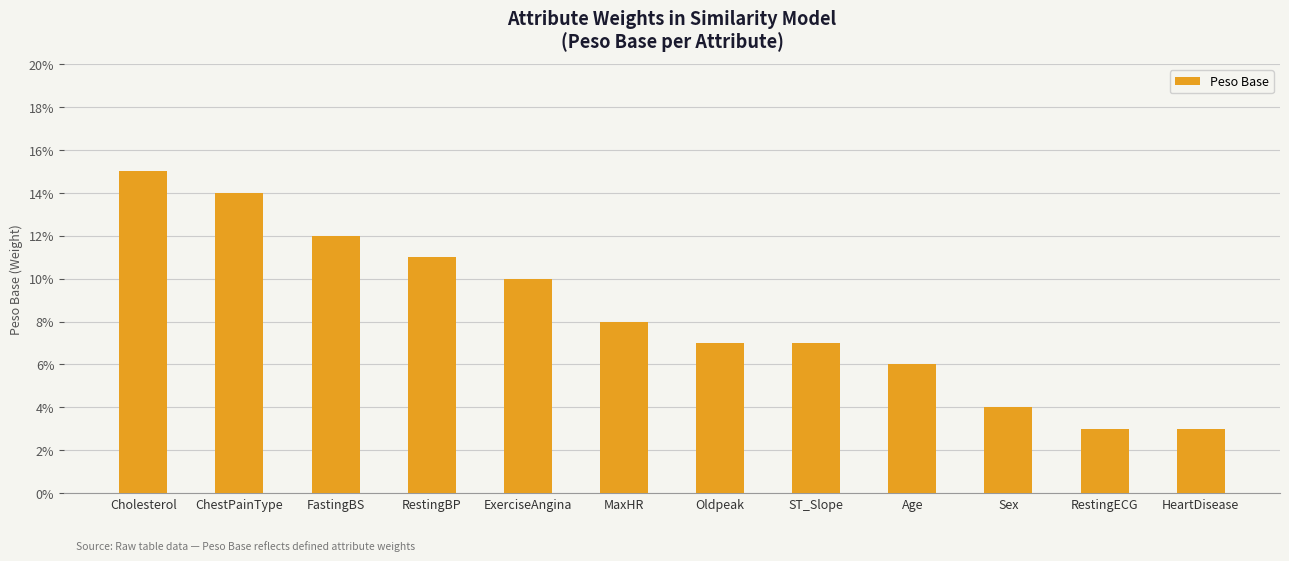

Does the chart contain any negative values?

No